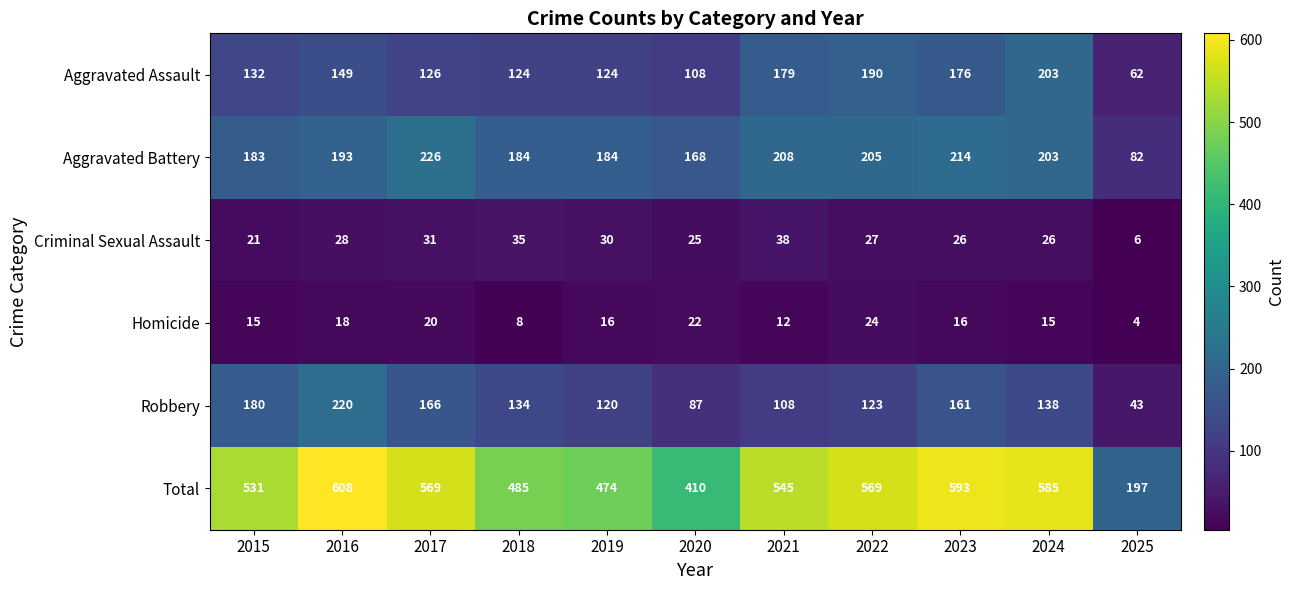

Which series has the widest spread of values?

Total